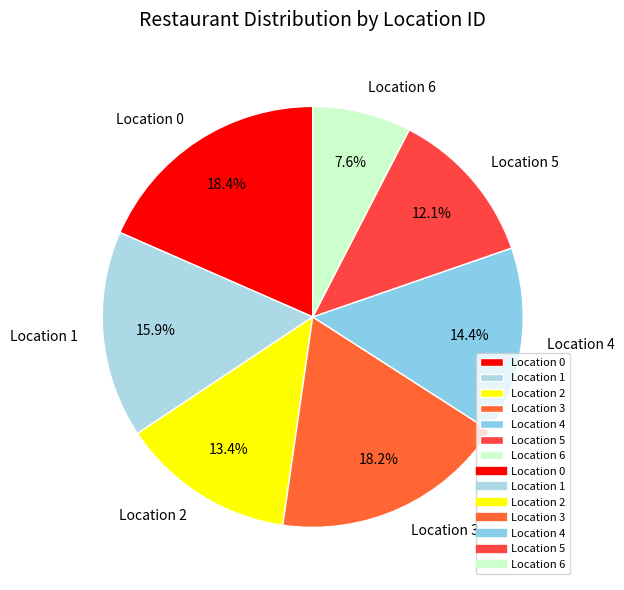

Which category has the smallest portion of the pie?

Location 6